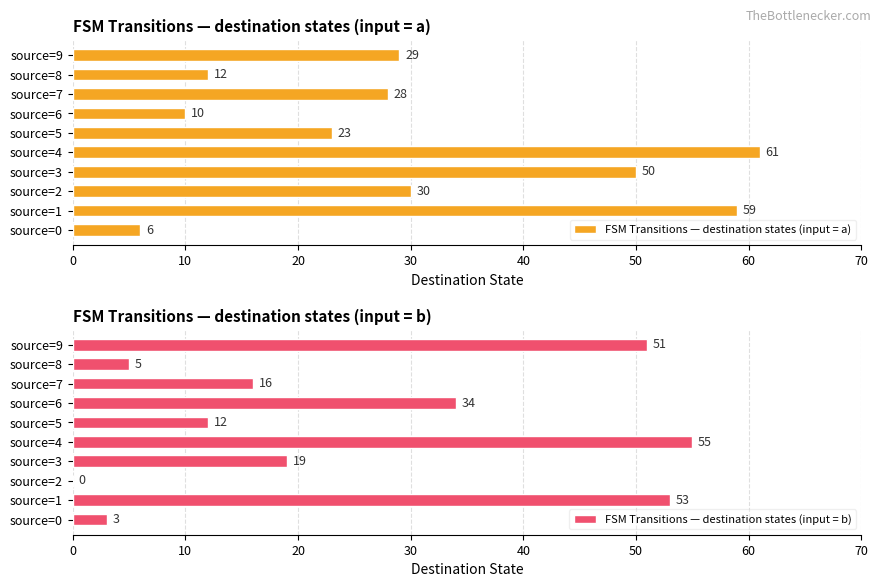

How many data points in FSM Transitions — destination states (input = a) are less than 29?

5